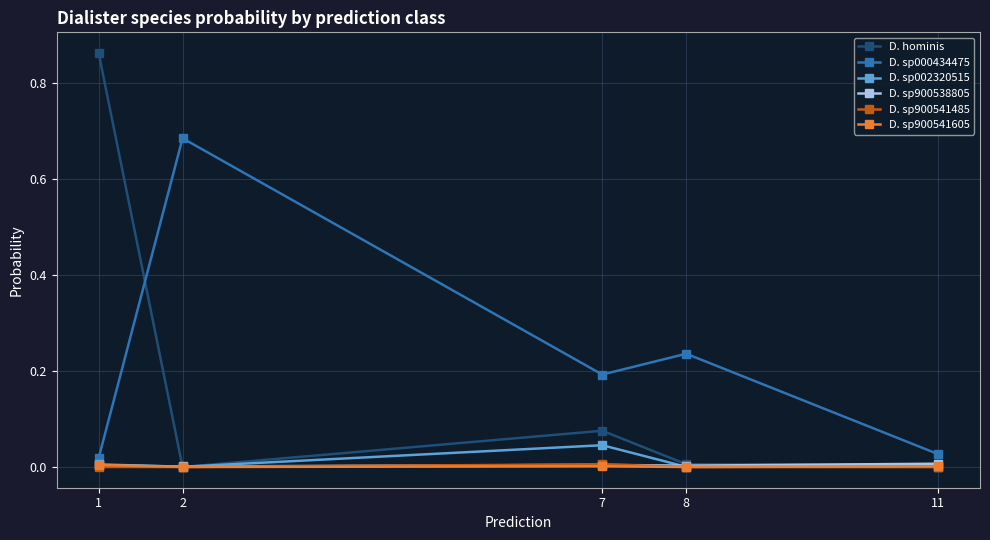

Does the chart display data point markers on the line(s)?

Yes